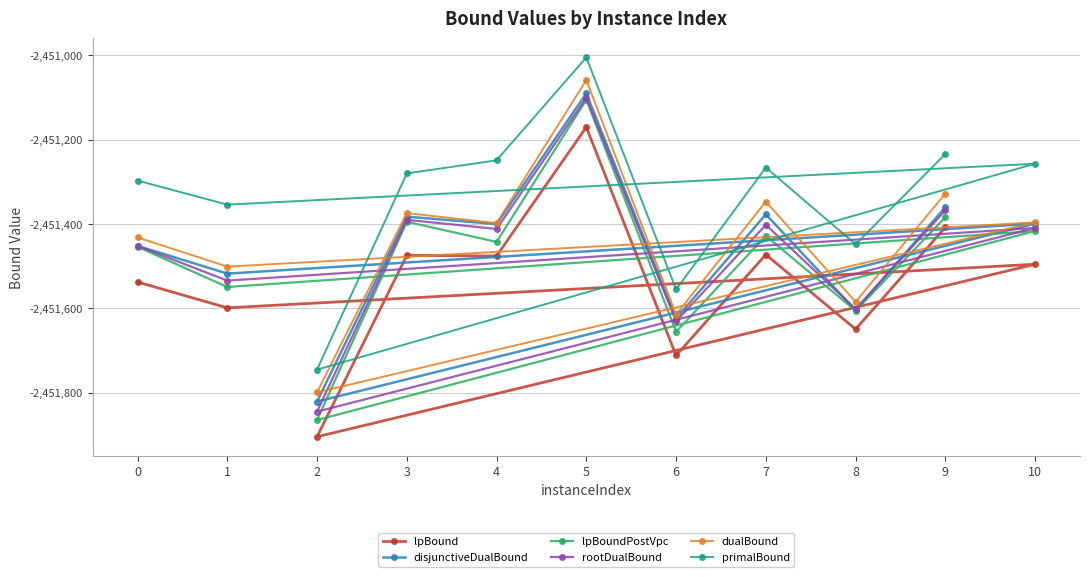

How many values in the lpBoundPostVpc series are below -2451442?

6